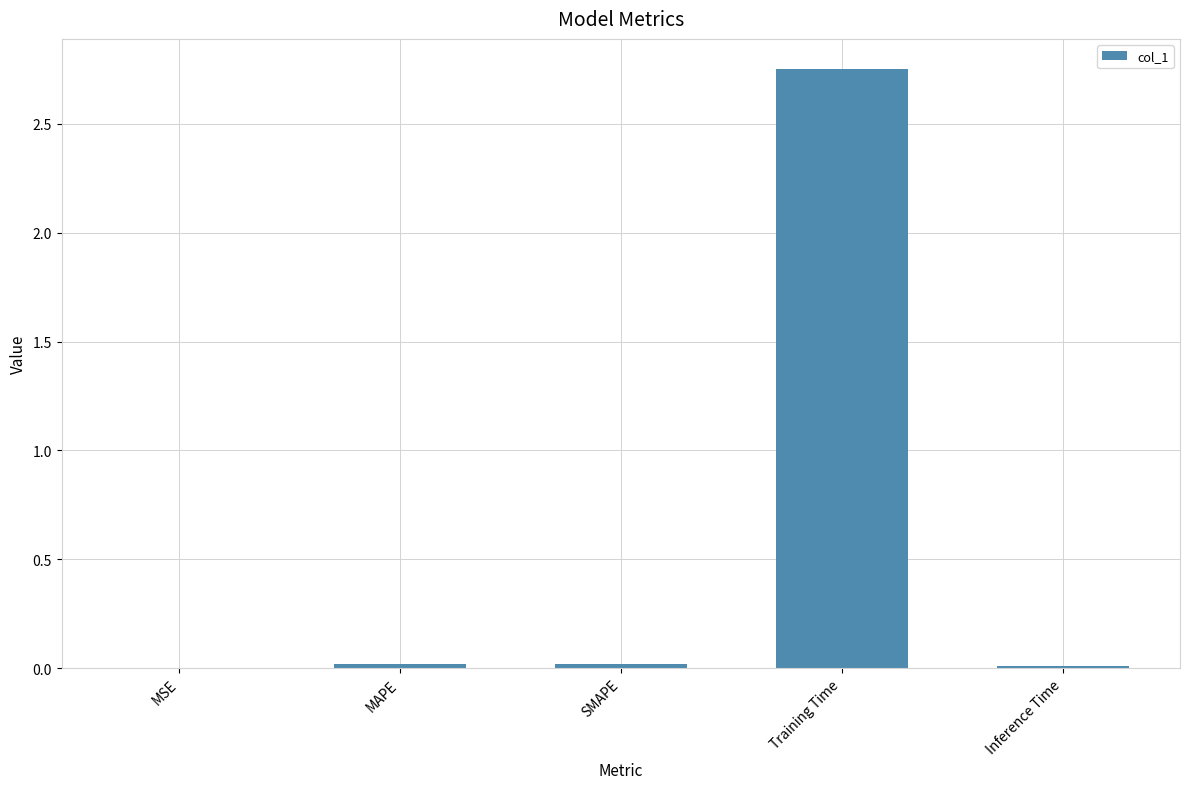

Which label corresponds to the largest value in the chart?

Training Time